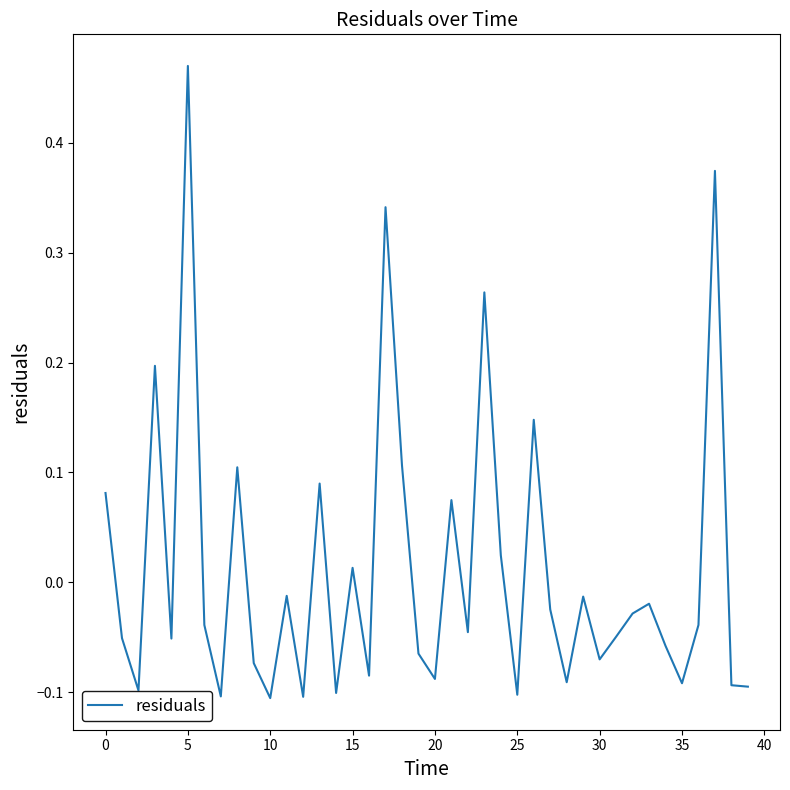

What is the difference between the maximum and minimum values?

0.6